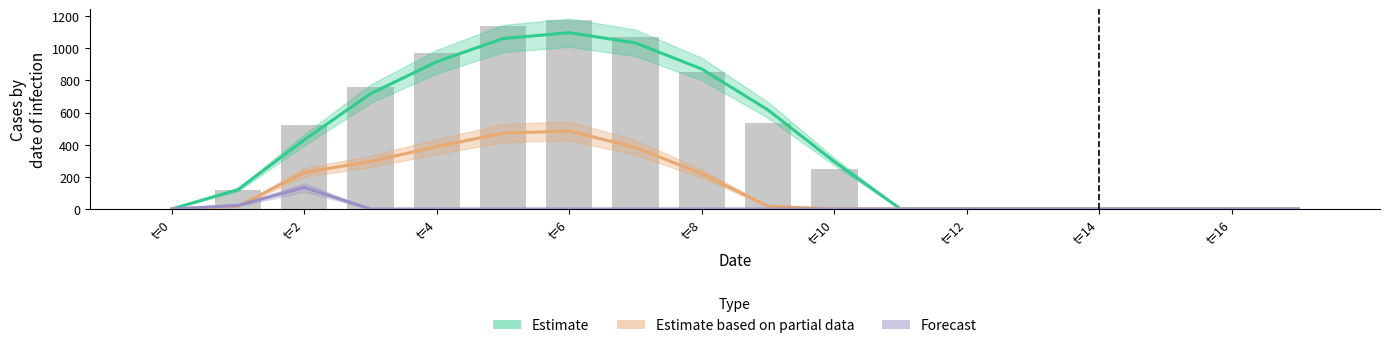

At which label is Forecast closest to 67?

t=2